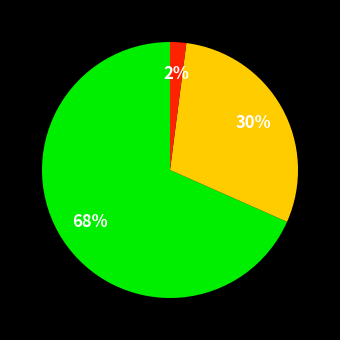

To the nearest percent, what is the average slice percentage?

33%